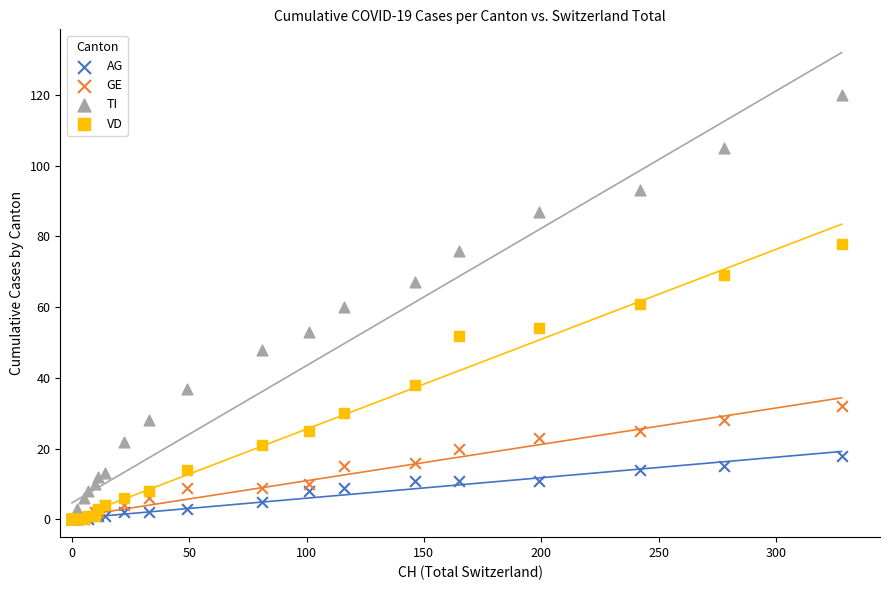

What are all the series names shown in the legend?

AG, GE, TI, VD